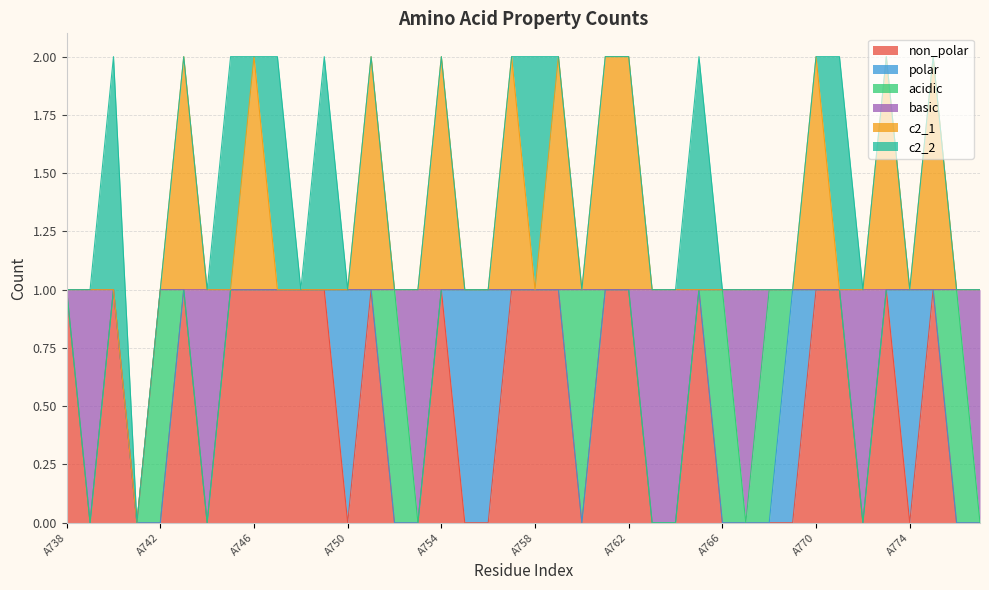

Count the number of categories in the chart.

40